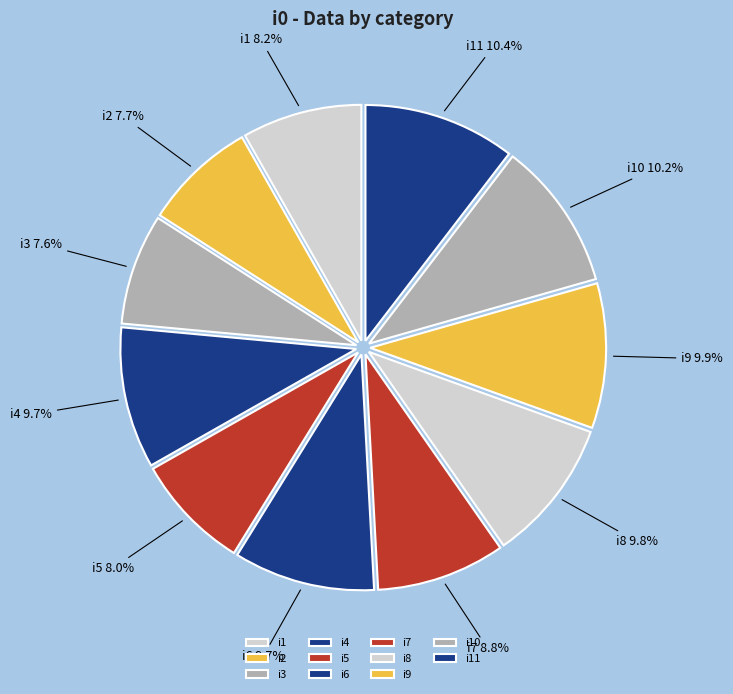

Approximately how many times larger is the value at i4 compared to i2?

1.3